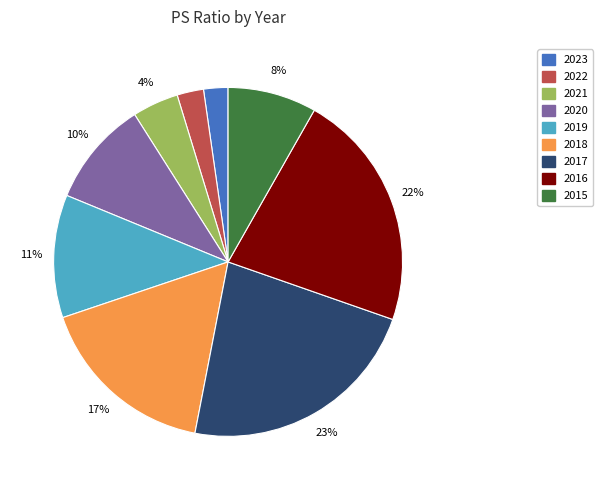

Do 2019 and 2021 together represent more than half of the pie?

No